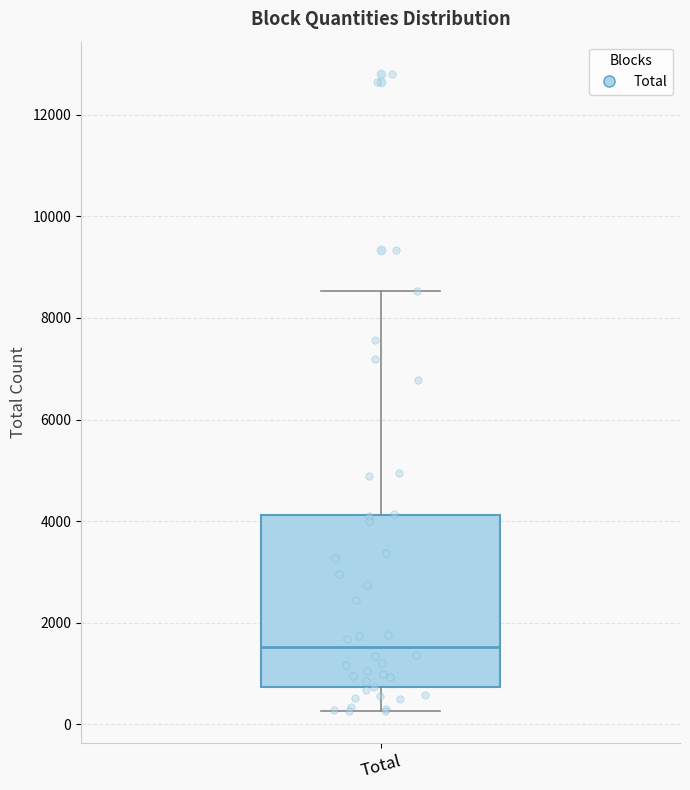

Read this box plot against the y-axis: the position of the median line, the range covered by the box, and the ends of both whiskers. The values are not printed on the chart, so give them approximately, as read against the axis.

median 1600, box 800 to 4200, whiskers 200 to 8600